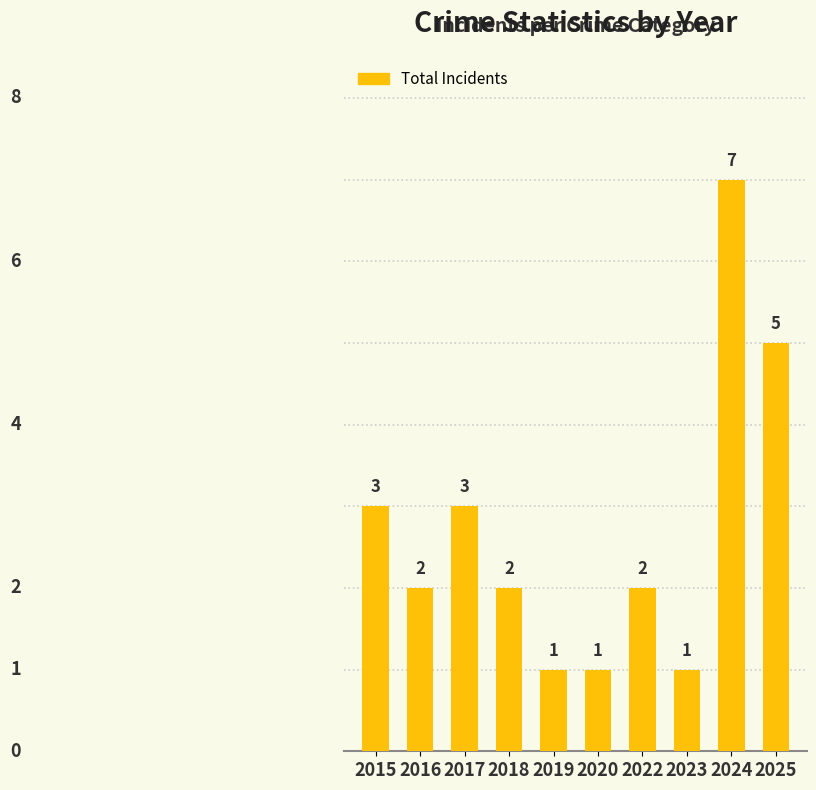

Is it true that the value at 2017 is 1?

False